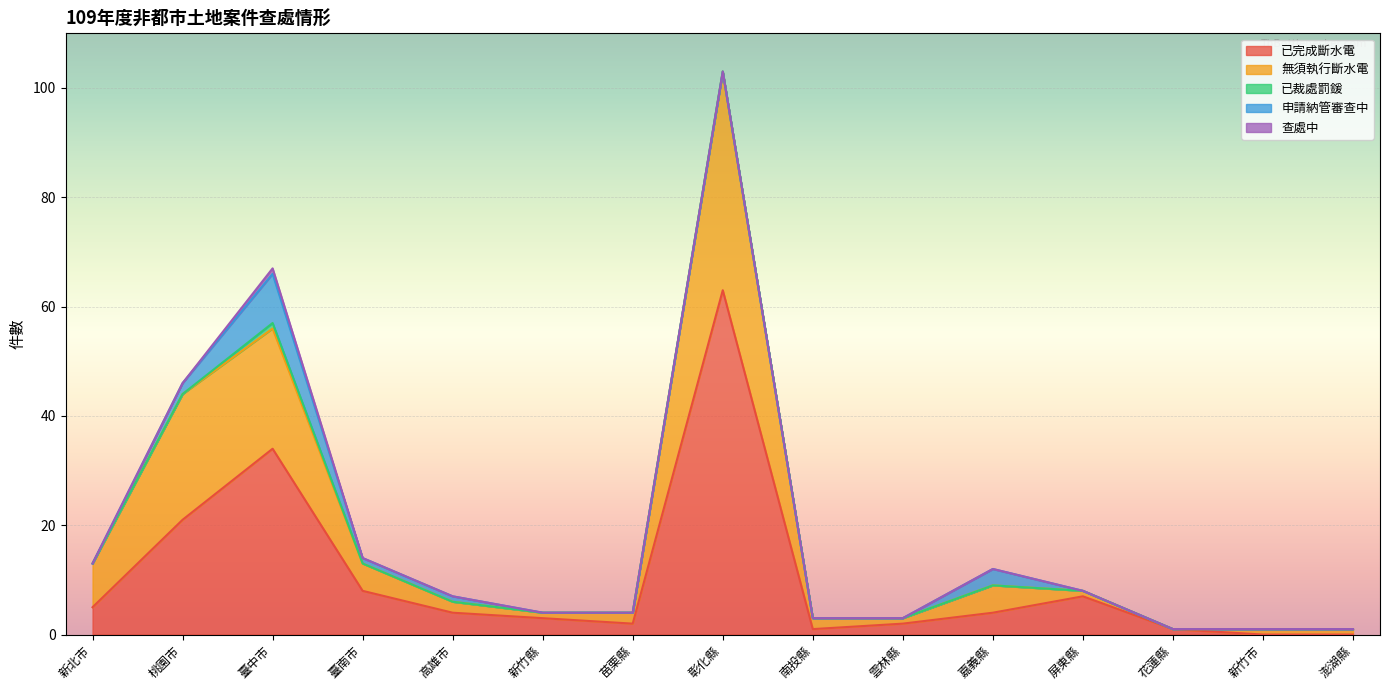

True or false: 已完成斷水電 has more than 2 interior local peaks.

True